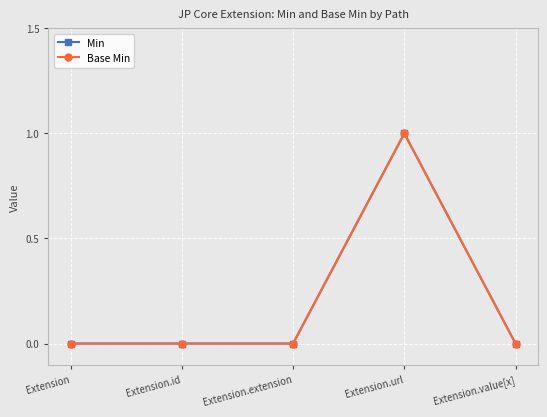

Is it true that Base Min equals 0 at Extension.value[x]?

True